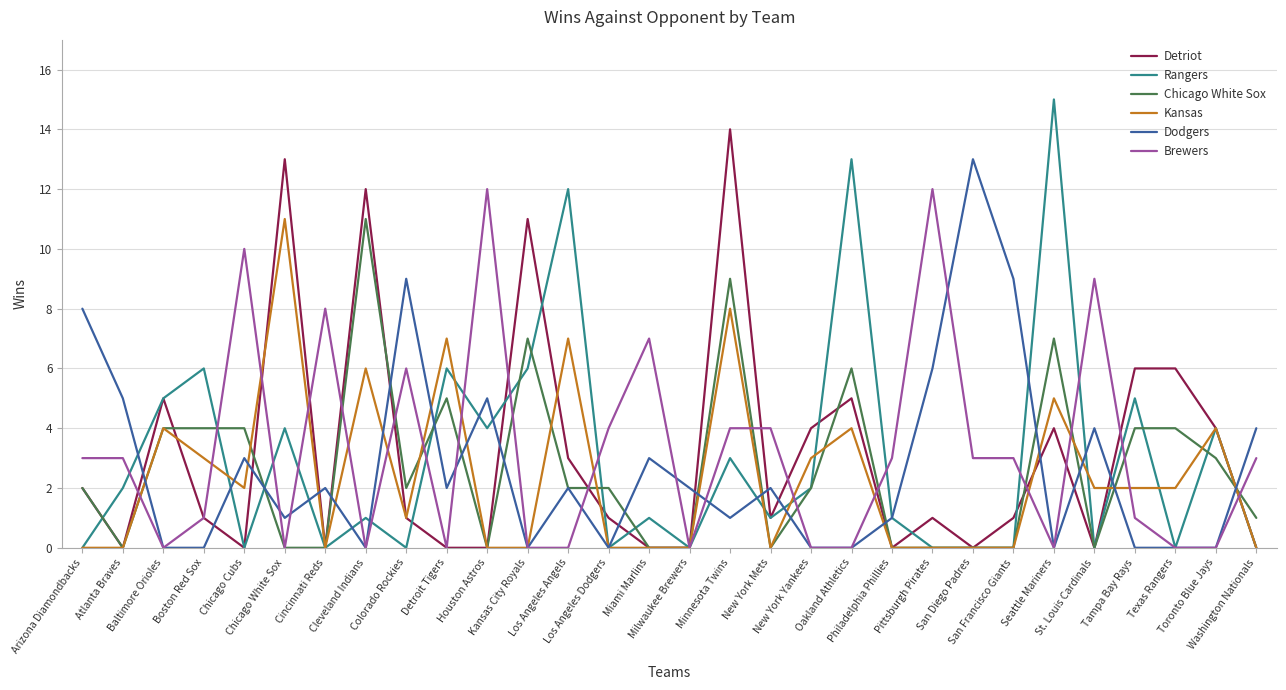

What are all the series names shown in the legend?

Detriot, Rangers, Chicago White Sox, Kansas, Dodgers, Brewers